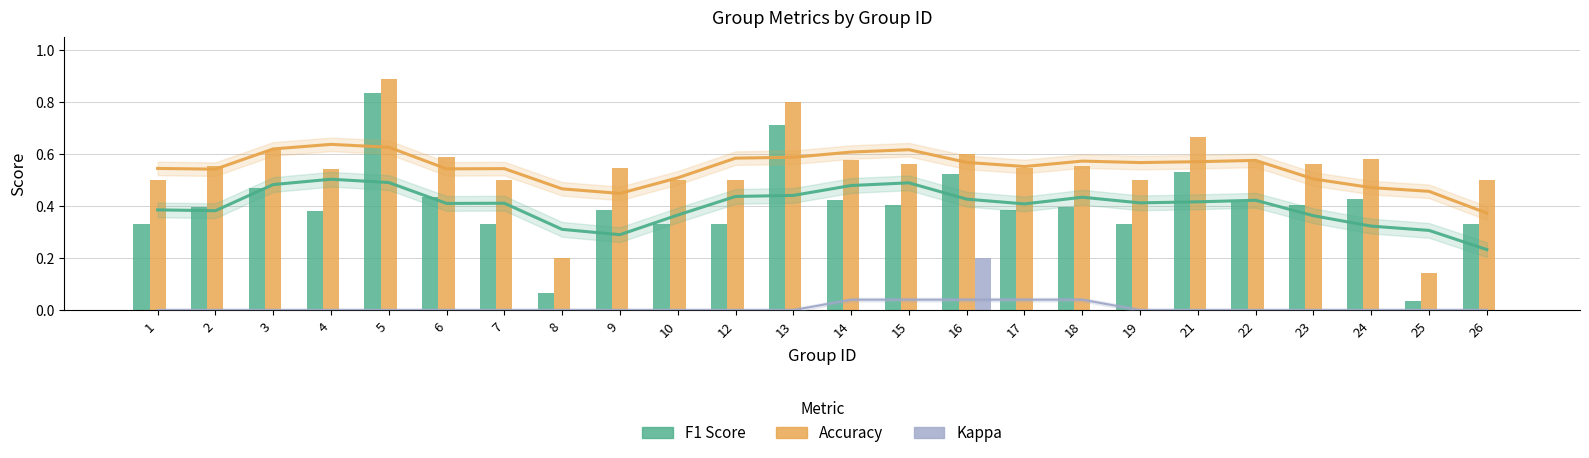

Which series has the widest spread of values?

f1